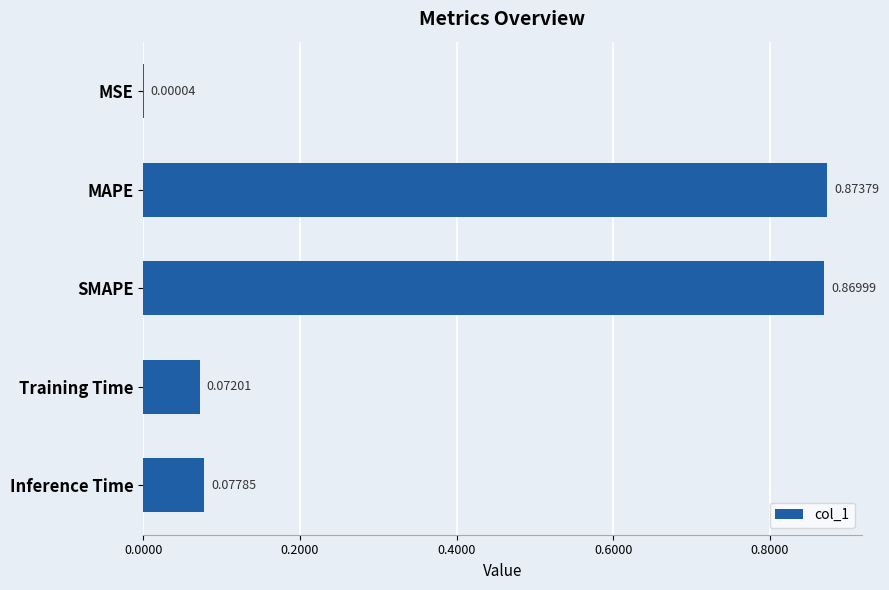

Which category has the highest value across all series?

MAPE